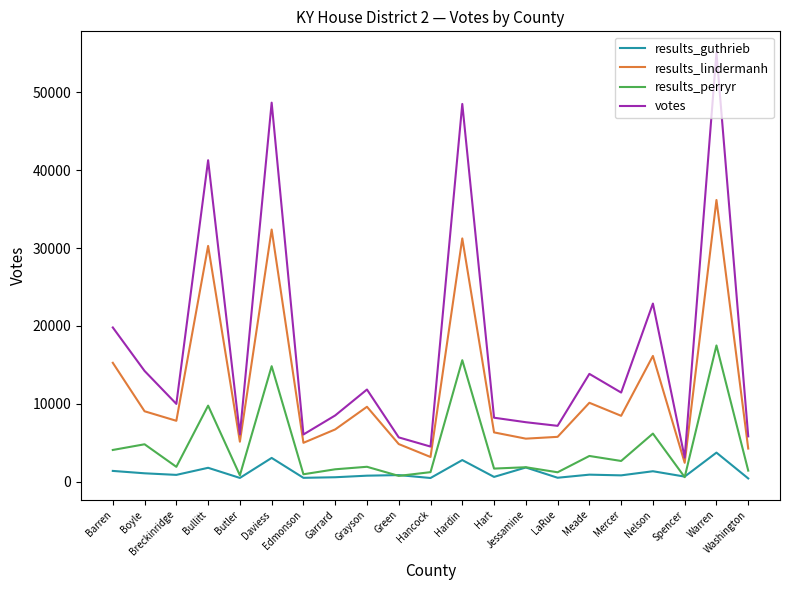

Which series has the largest total across all categories?

votes